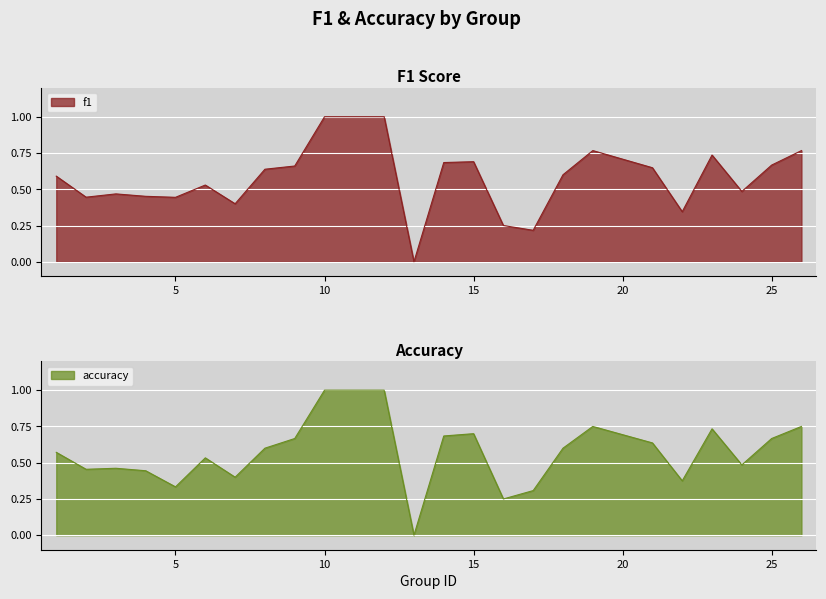

Reading left to right, extract all data points from this chart.

f1: 0.6	0.4	0.5	0.5	0.4	0.5	0.4	0.6	0.7	1.0	1.0	0.0	0.7	0.7	0.2	0.2	0.6	0.8	0.6	0.3	0.7	0.5	0.7	0.8
accuracy: 0.6	0.5	0.5	0.4	0.3	0.5	0.4	0.6	0.7	1.0	1.0	0.0	0.7	0.7	0.2	0.3	0.6	0.8	0.6	0.4	0.7	0.5	0.7	0.8